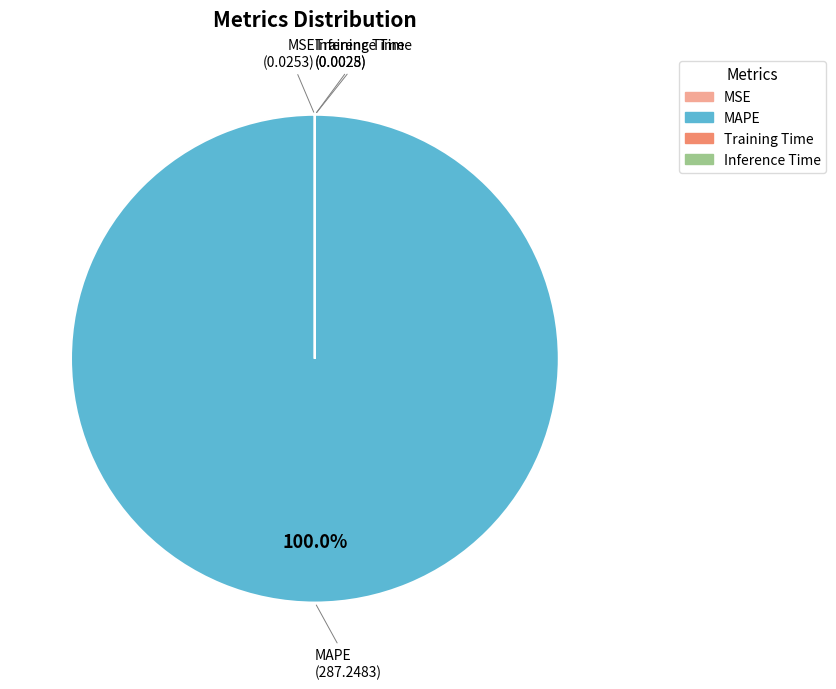

Which slice is the largest?

MAPE